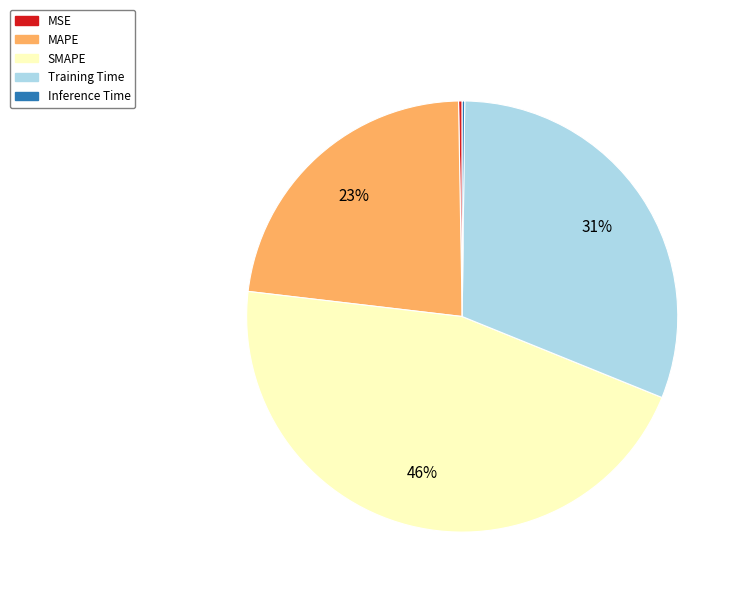

True or false: MAPE accounts for 23% of the total.

True